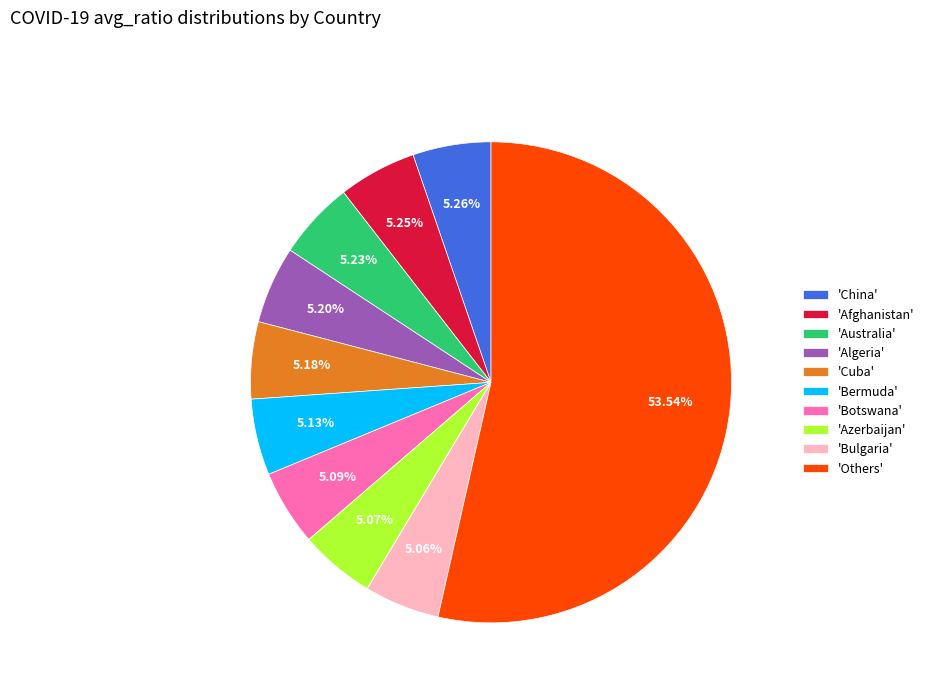

Combined, do 'Cuba' and 'Others' account for over 50%?

Yes